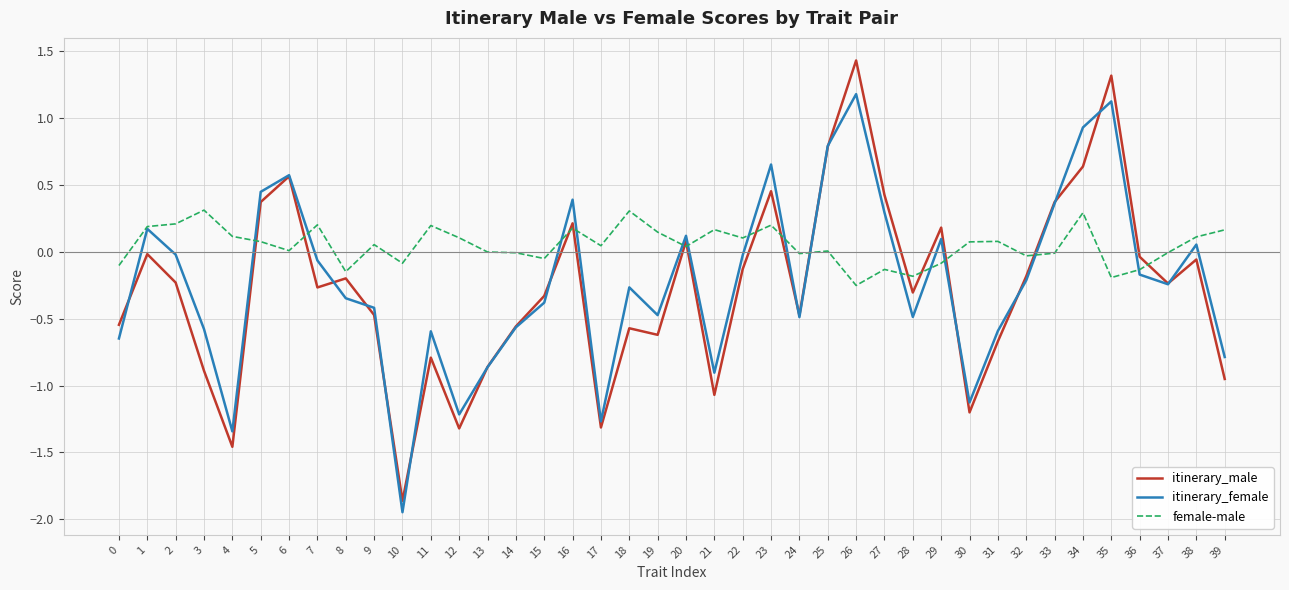

What is the difference between the second highest and second lowest values in the itinerary_male series?

2.8